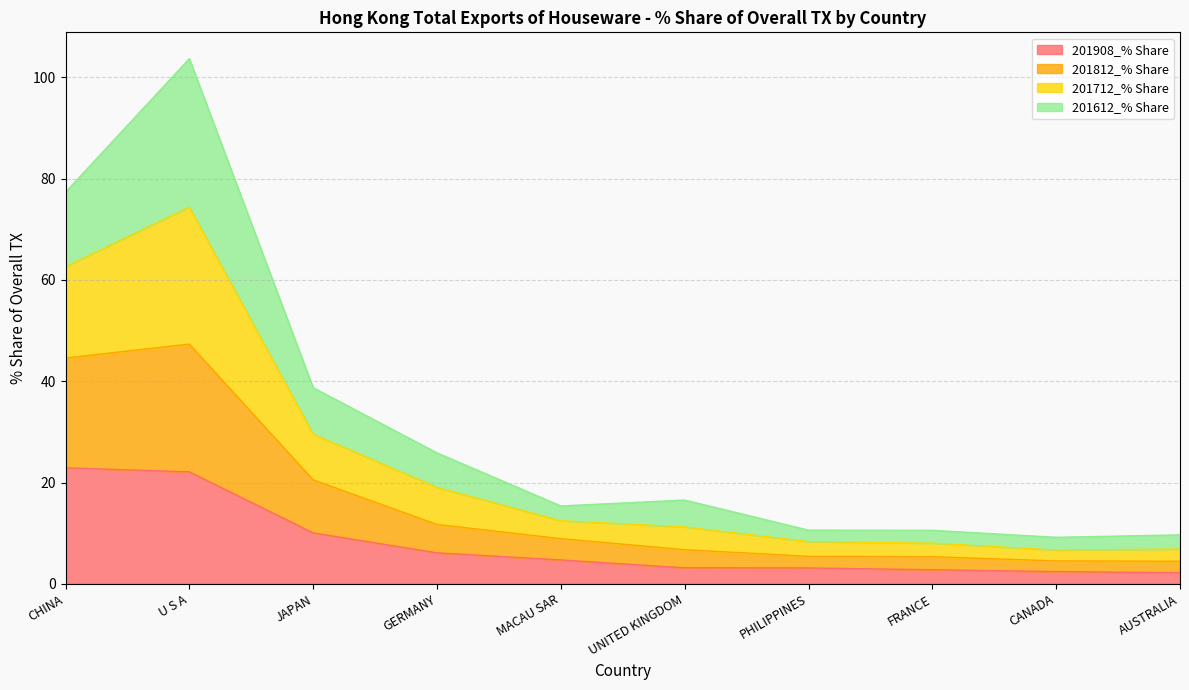

Which category has the highest value in the 201908_% Share series?

CHINA